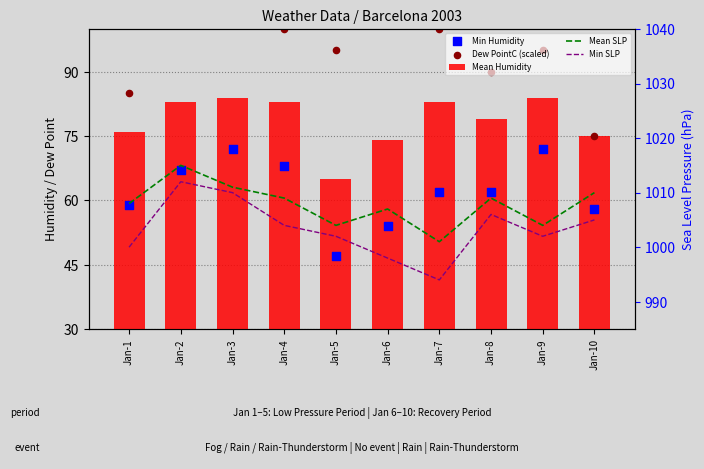

Which series reaches the maximum Y coordinate?

Mean SLP